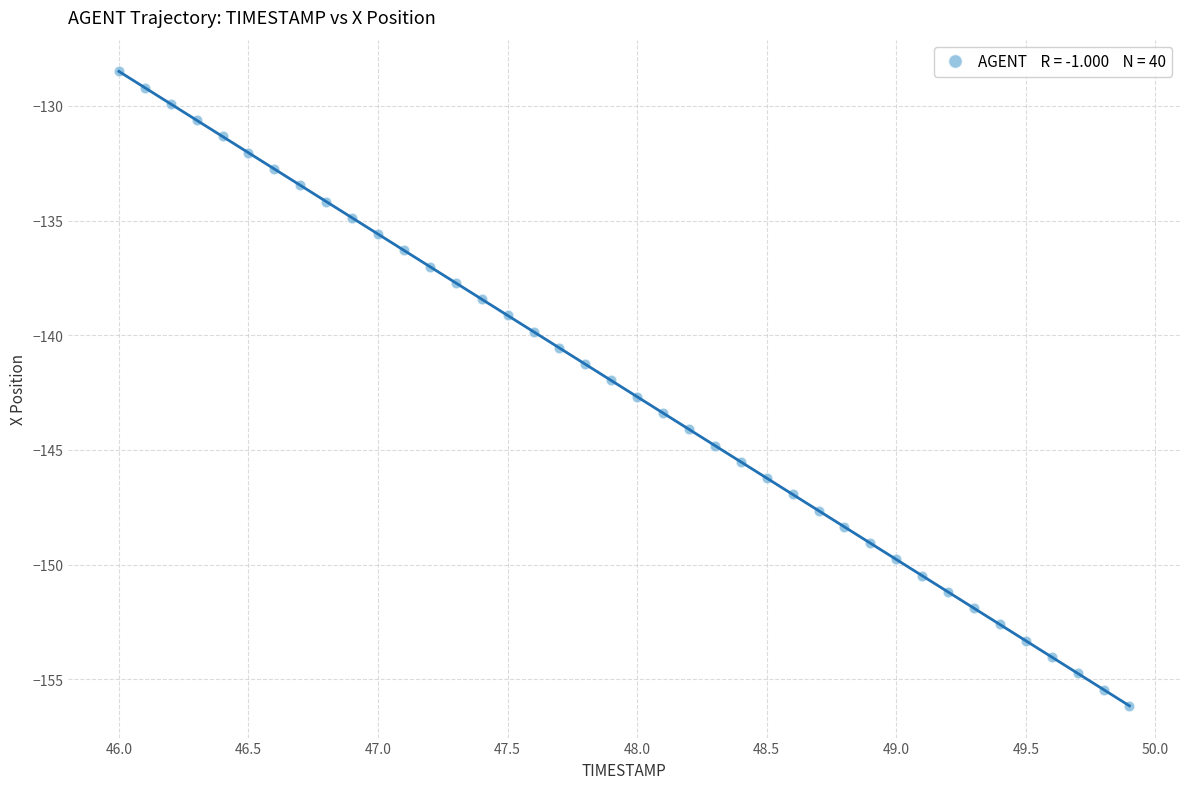

What is the range of X values (max minus min)?

3.9